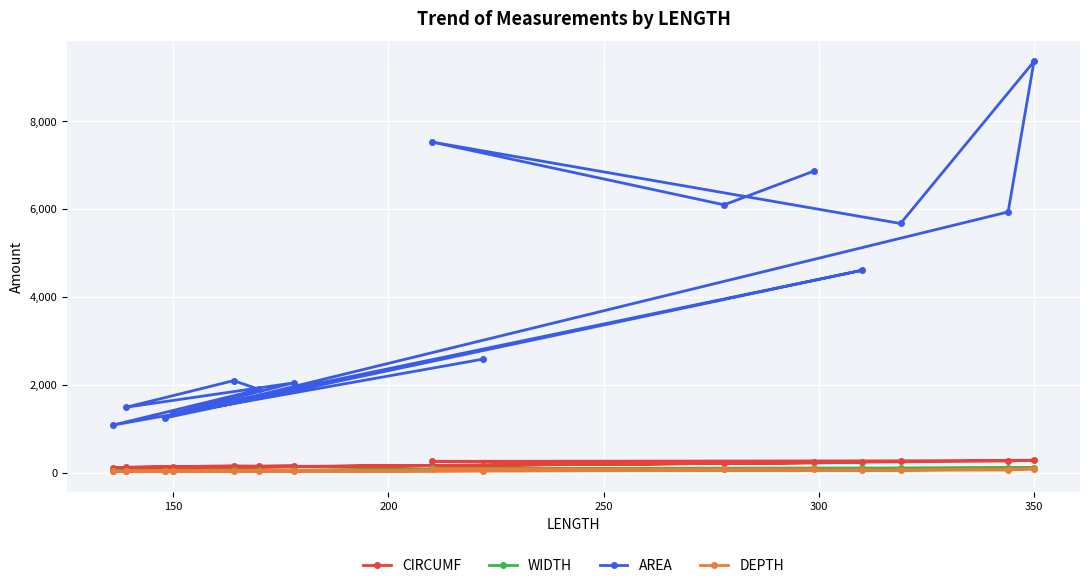

What is the greatest value displayed?

9350